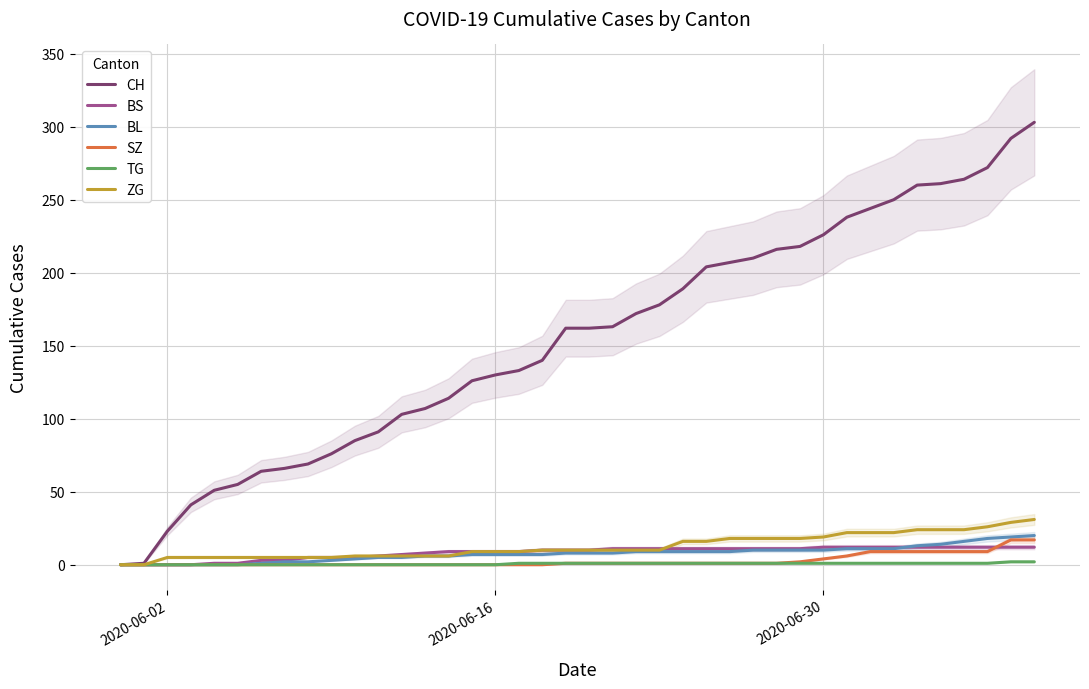

What is the maximum value for CH?

303